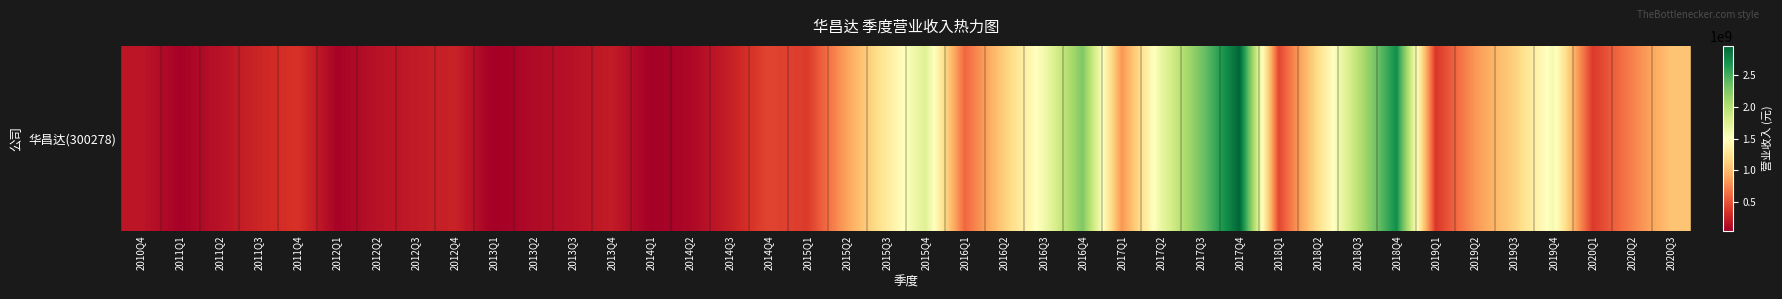

Is it true that the value at 2019Q4 is 2482223332.7?

False